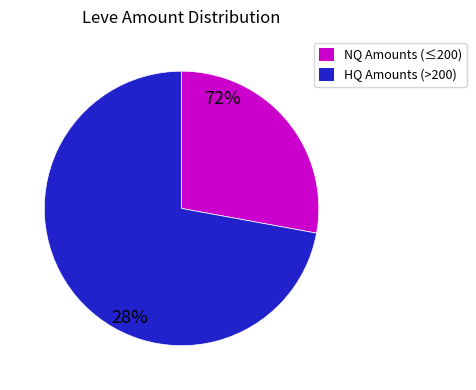

Is there a majority slice in this chart?

Yes